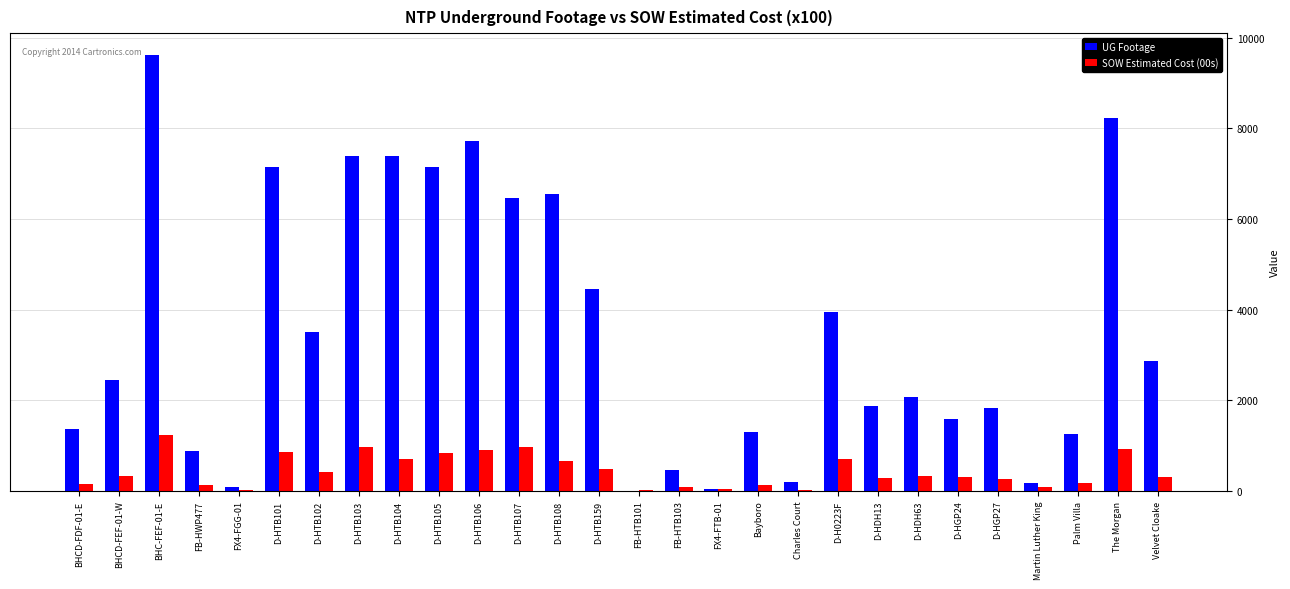

Where is SOW Estimated Cost (00s) nearest to the value 620?

D-HTB108